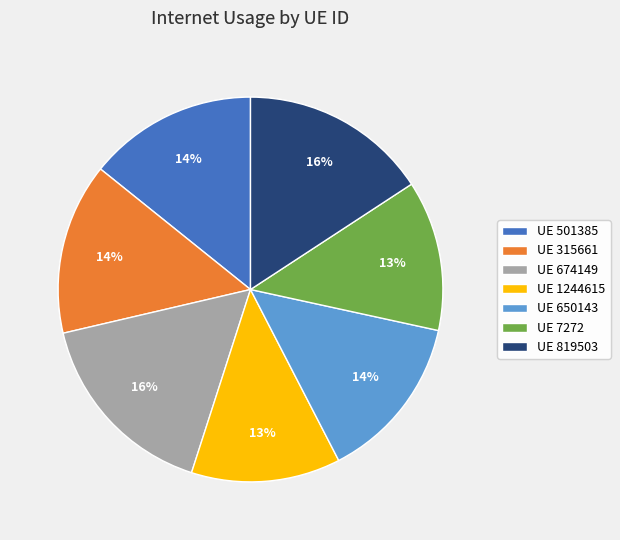

Combined, do UE 315661 and UE 1244615 account for over 50%?

No